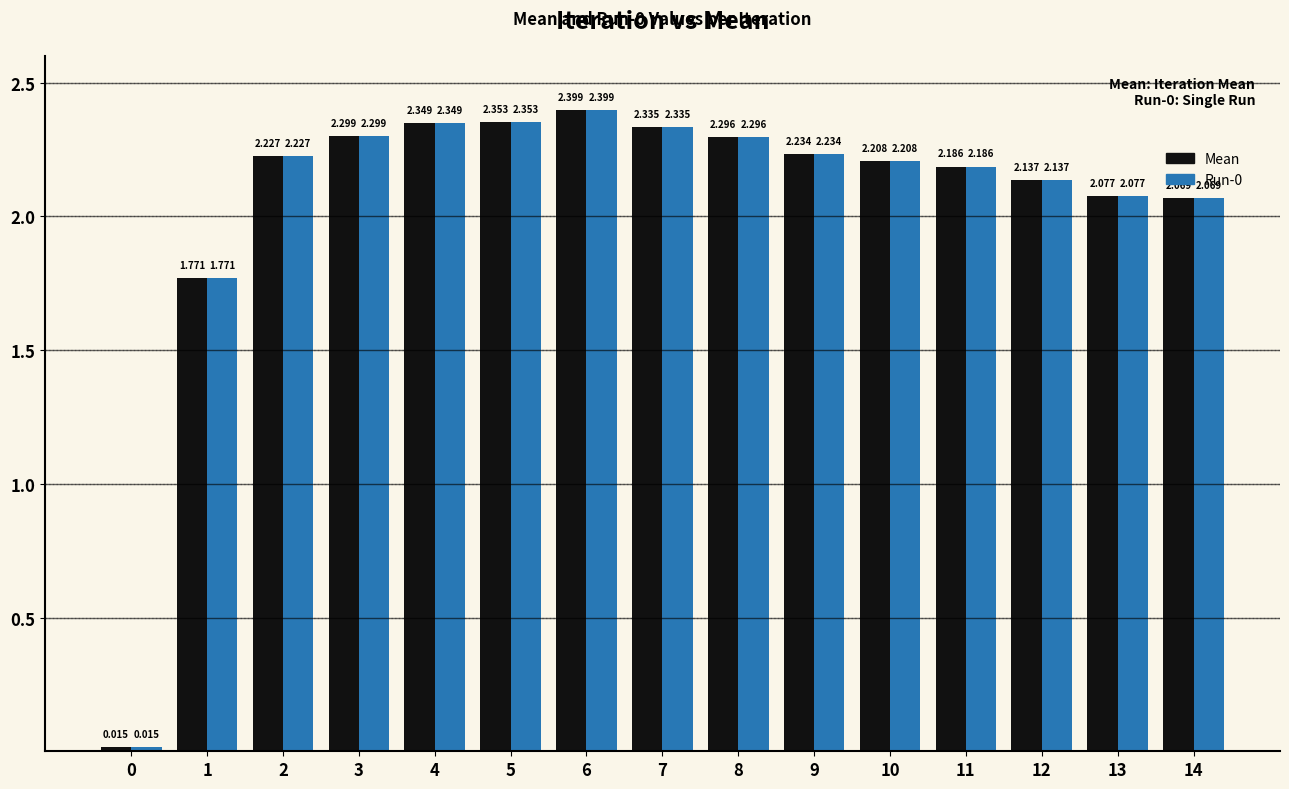

Is the value of Mean at 2 greater than the value of Run-0 at 0?

Yes